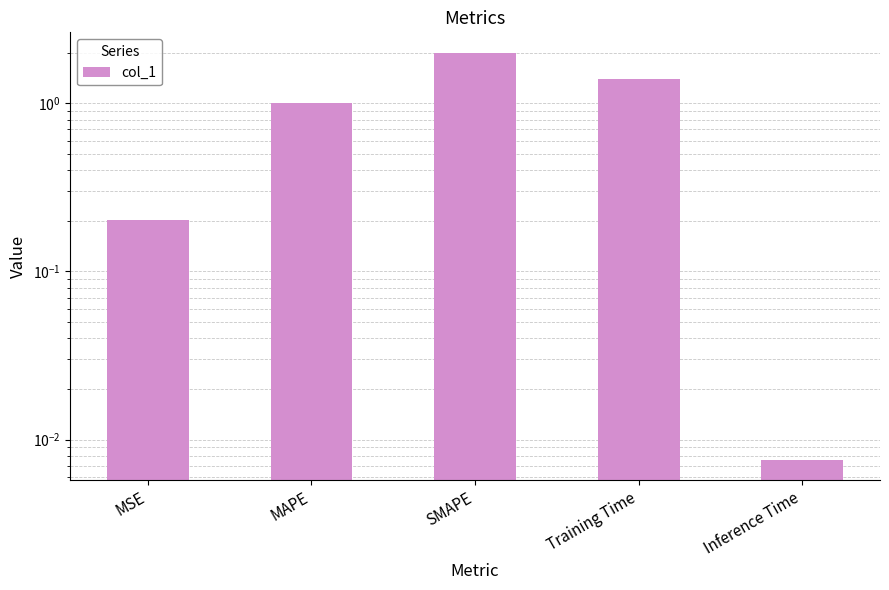

What is the average value?

0.9